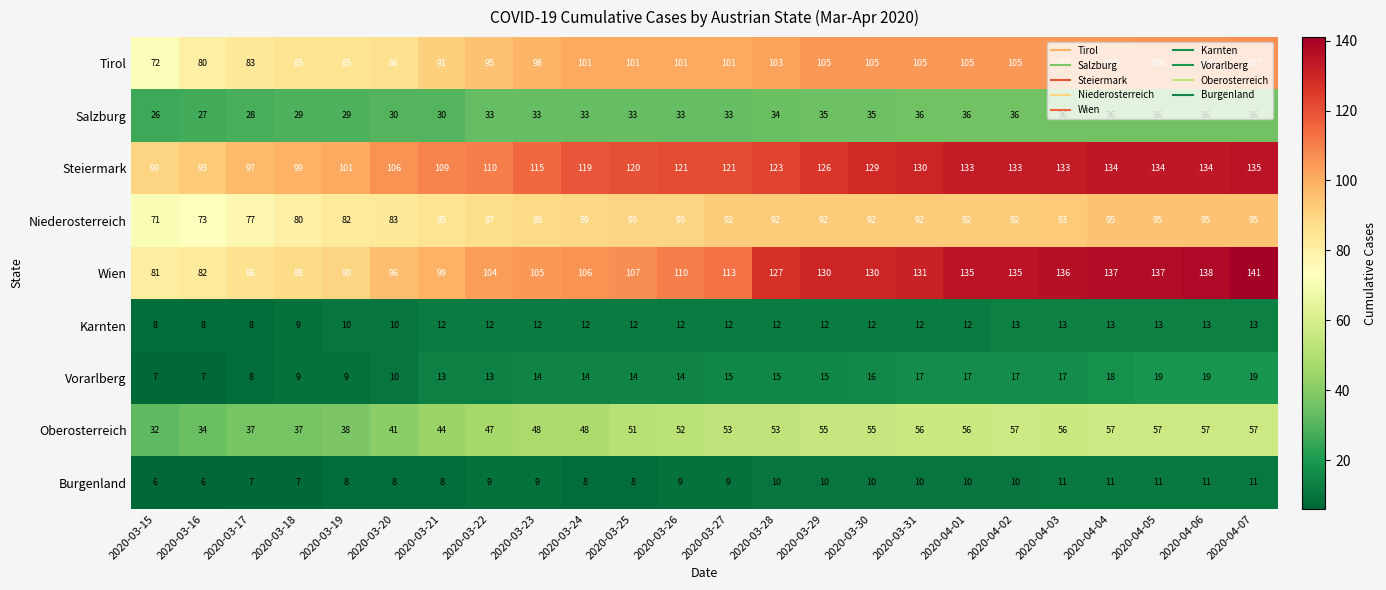

Is the value of Karnten at 2020-03-17 greater than the value of Vorarlberg at 2020-03-26?

No